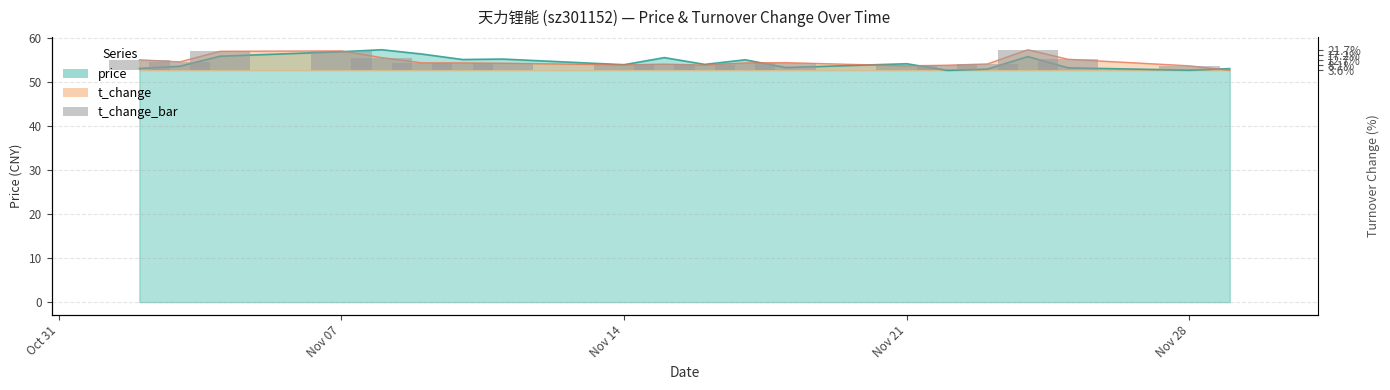

At which label is t_change closest to 55?

2022-11-02